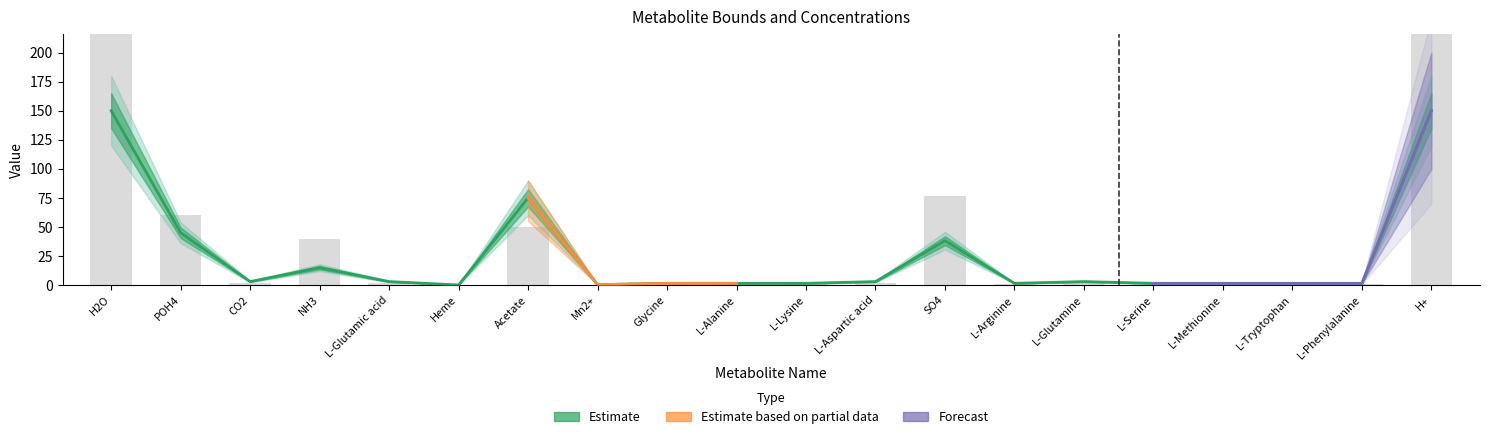

The chart shows a value of 1000.0 at H2O. True or false?

True